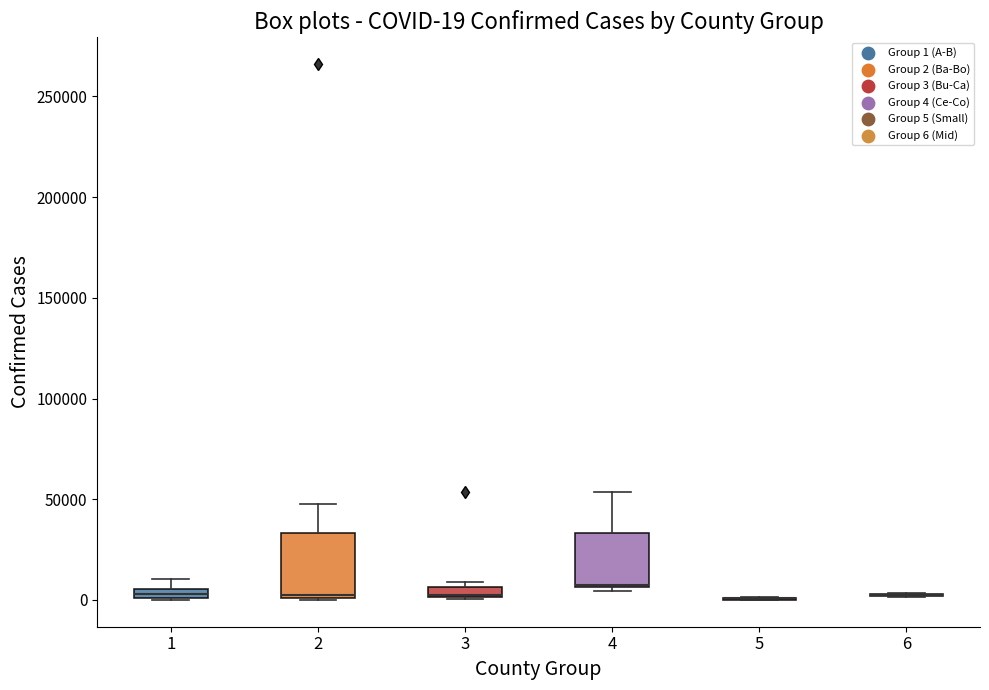

Comparing the boxes themselves (not the whiskers), which one is the tallest?

2